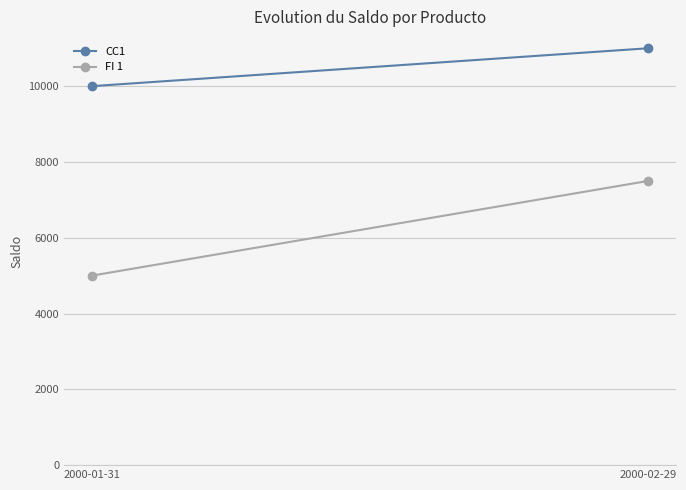

What is the sum of all CC1 values?

21000